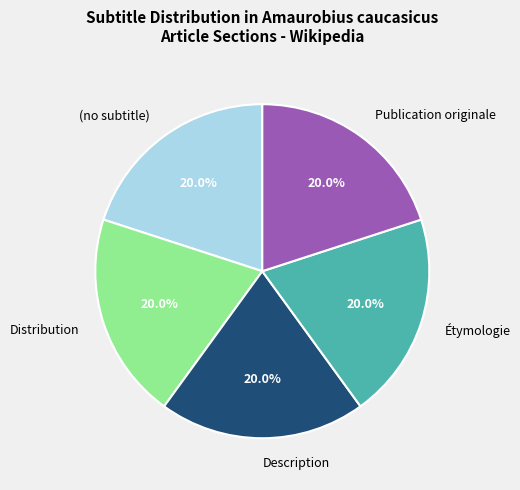

What percentage is the Description slice, to the nearest percent?

20%